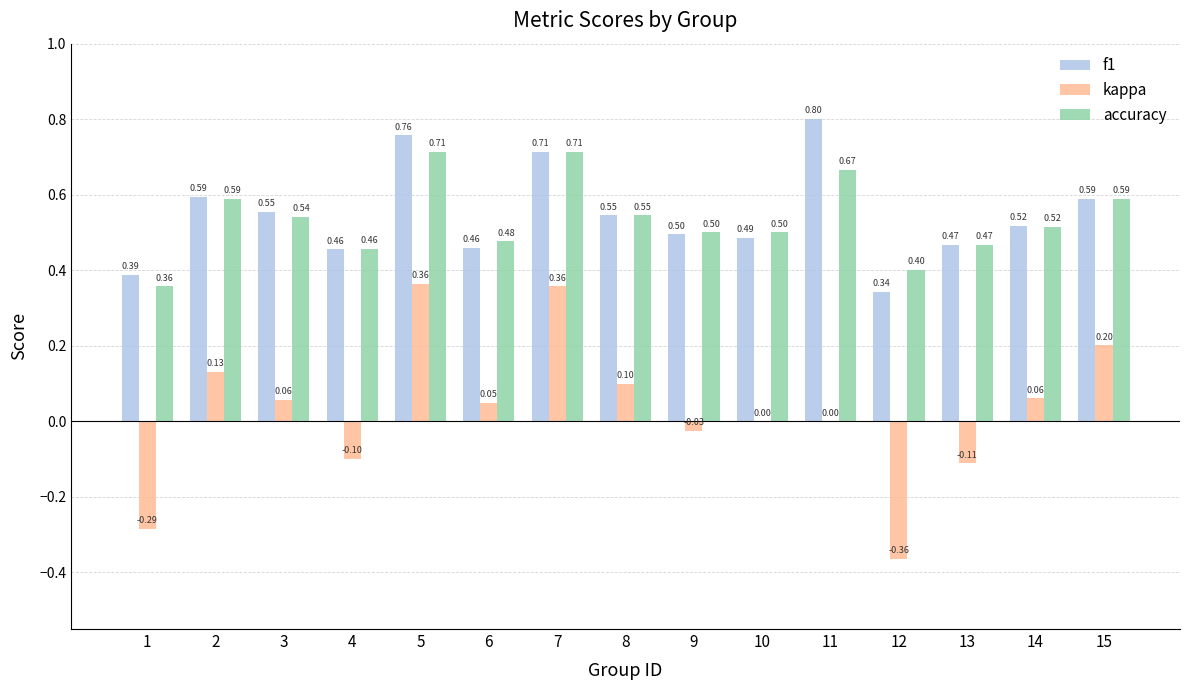

At which category is the sum across all series the highest?

5